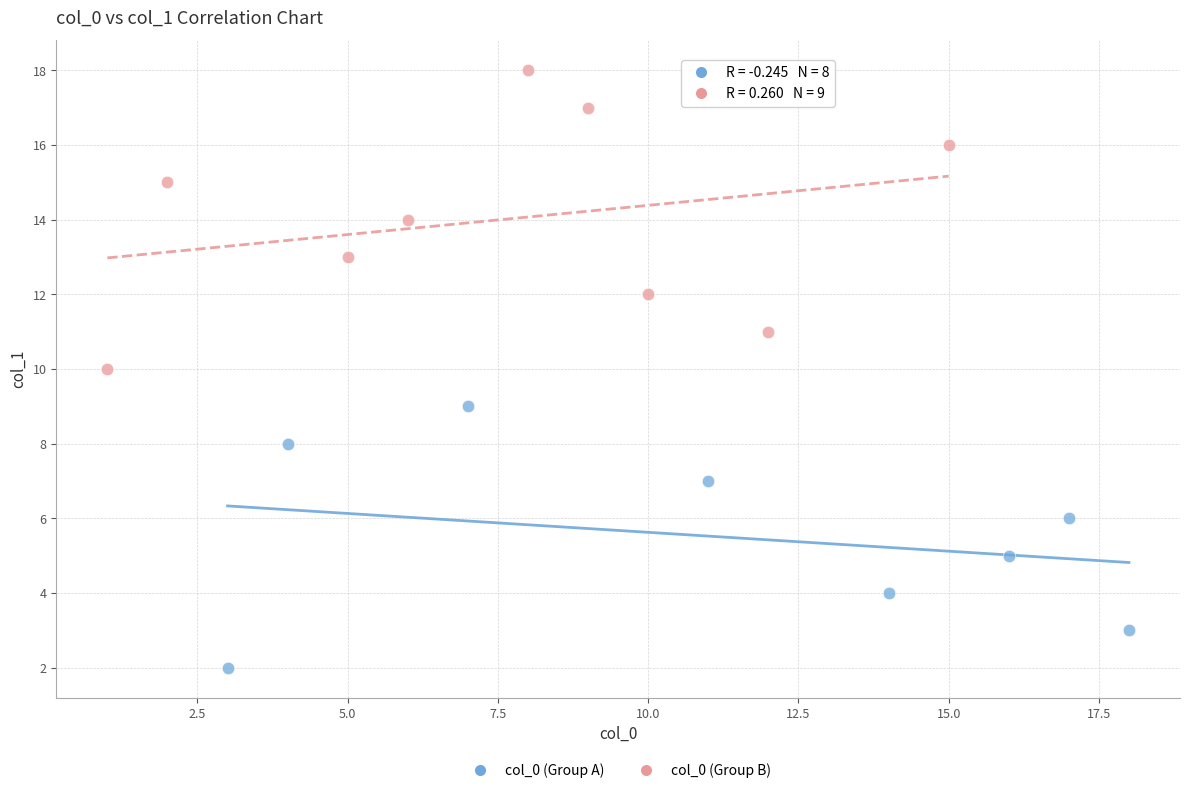

Which series has the largest Y range (max minus min)?

col_0 (Group B)